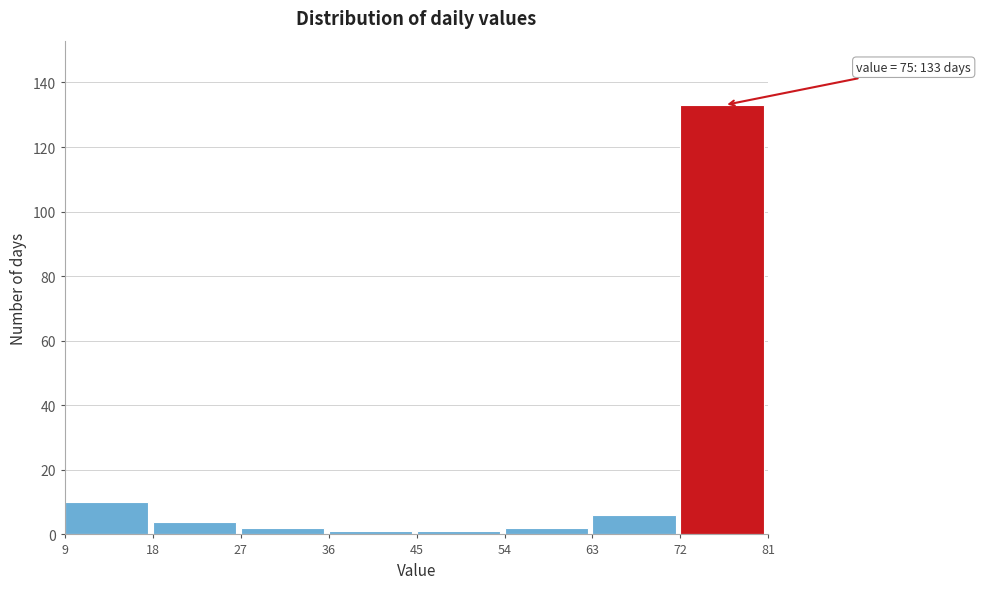

Over which range of the x-axis is the bar tallest?

72 to 81